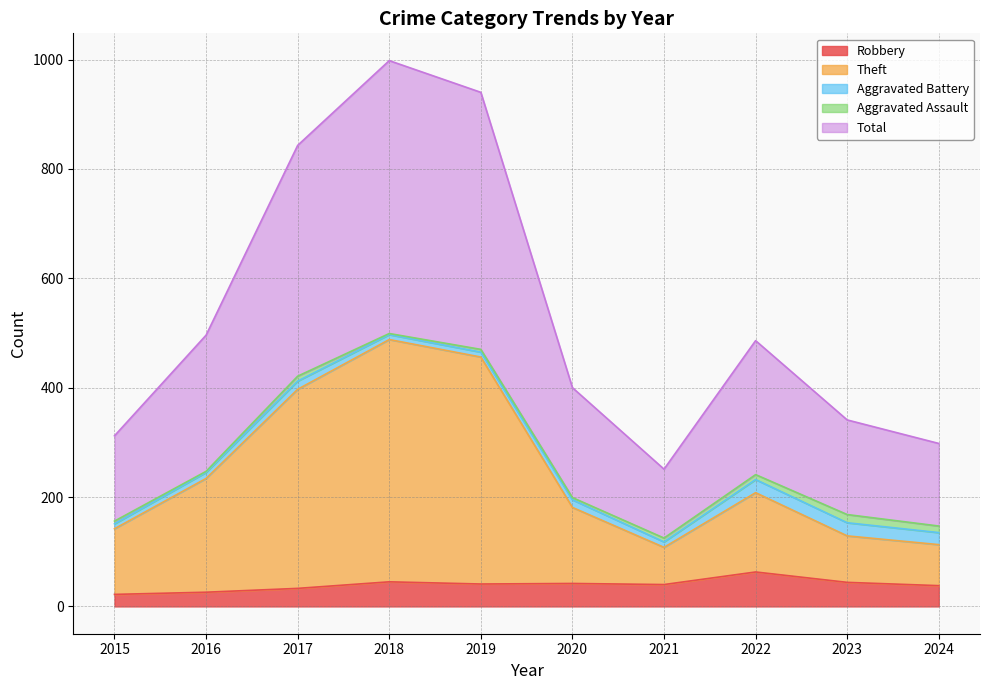

What is the highest value of the Theft series?

488